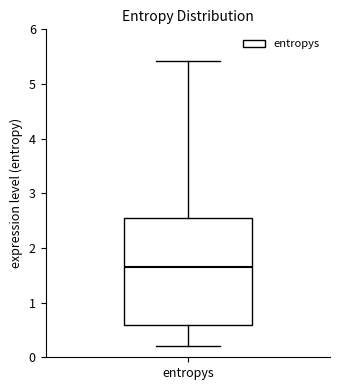

Transcribe this box plot: give where the median line is, the range the box spans, and where the two whiskers end, as read against the y-axis. The values are not printed on the chart, so give them approximately, as read against the axis.

median 1.7, box 0.6 to 2.5, whiskers 0.2 to 5.4